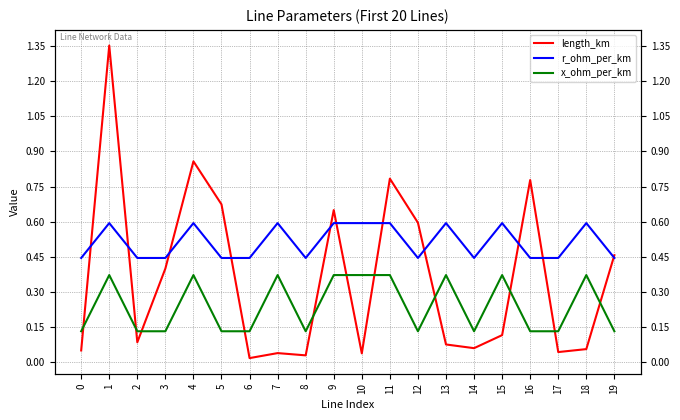

What is the difference between the second highest and second lowest values in the r_ohm_per_km series?

0.1